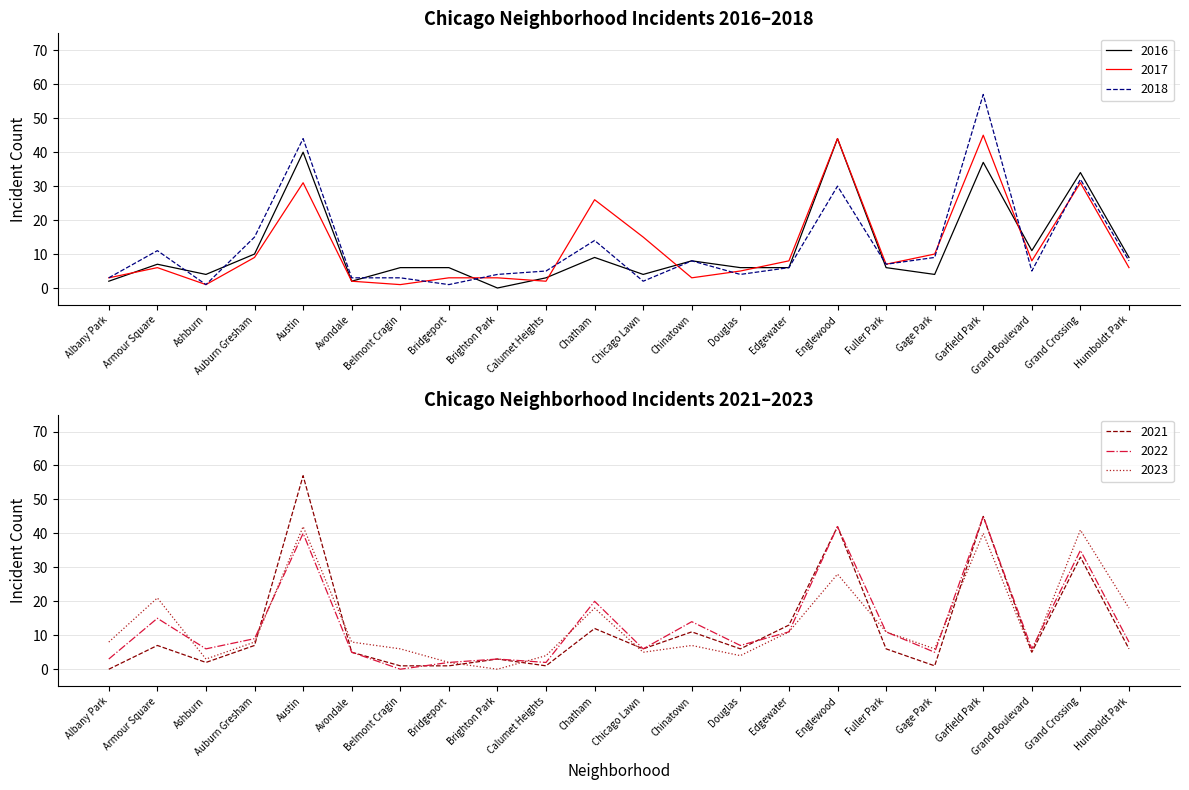

What is the difference between the maximum and minimum values in the 2022 series?

45